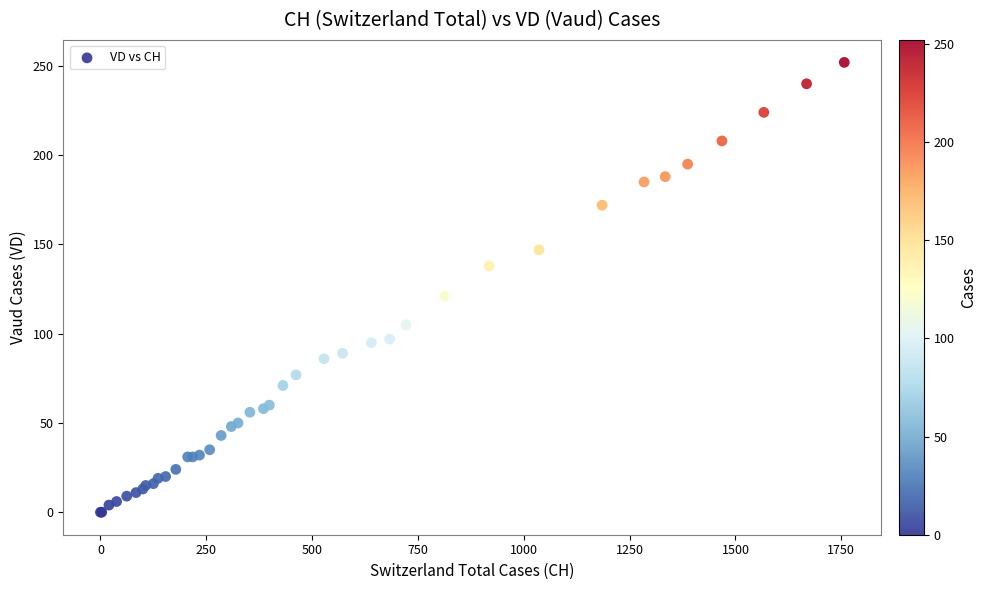

What Y value in the scatter plot is closest to 126?

121